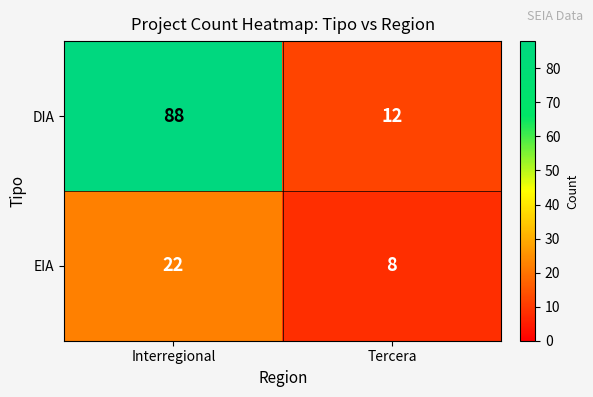

What is the average value of the EIA series?

15